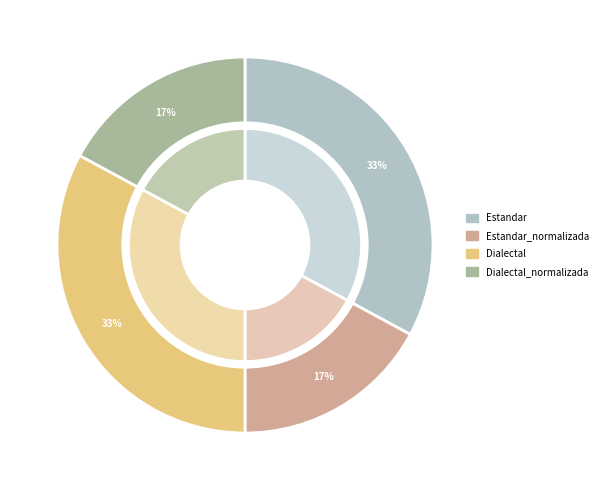

Does Dialectal account for over 50% of the chart?

No